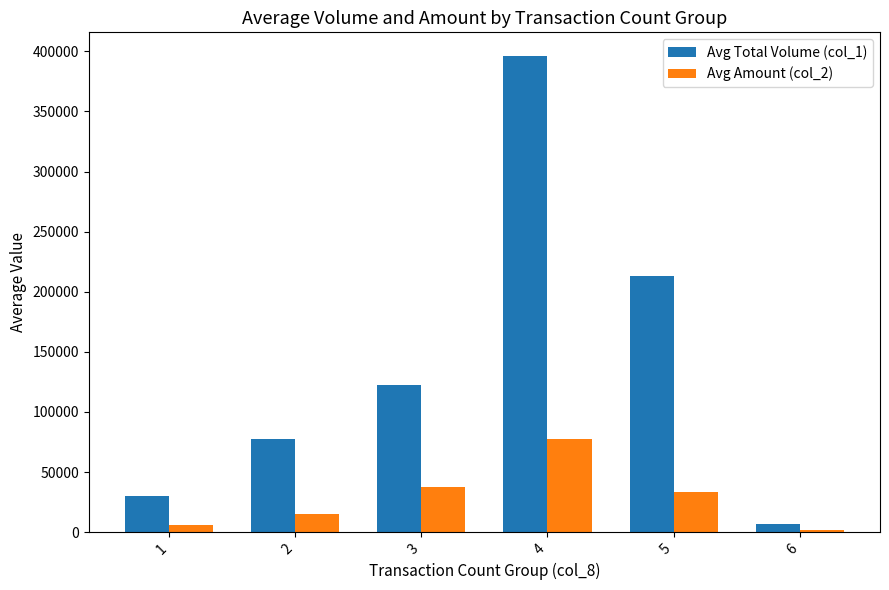

What is the value of the Avg Total Volume (col_1) bar at the 4th from the left?

396000.0